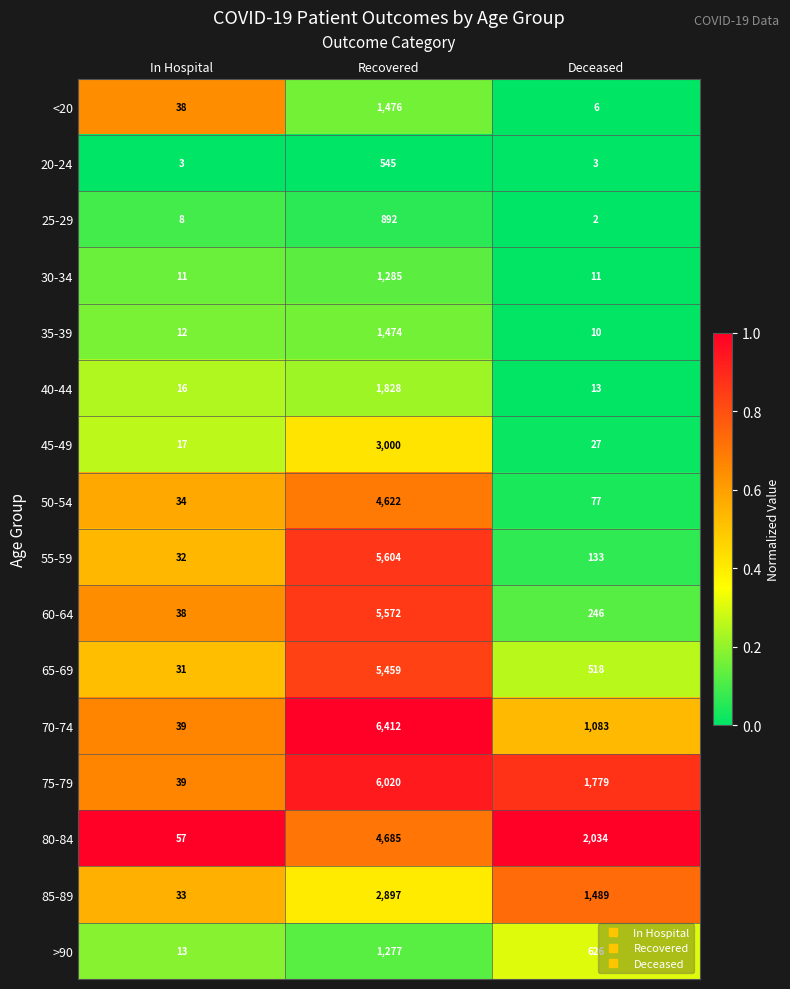

What is the sum of all 35-39 values?

1496